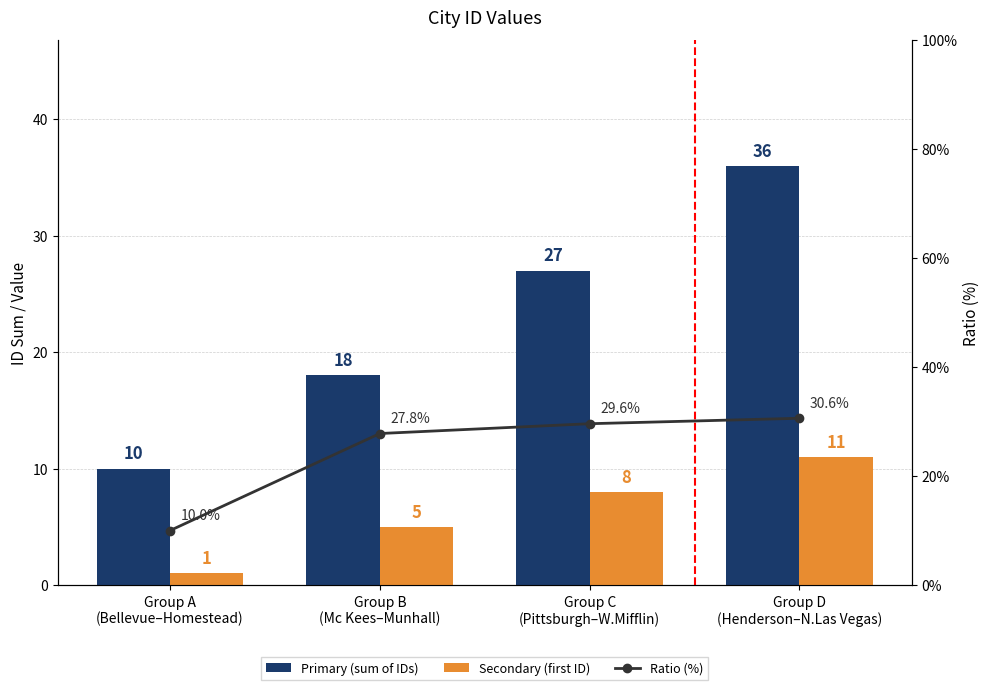

Reading left to right, what are all the values shown in this chart?

Primary (sum of IDs): Group A
(Bellevue–Homestead)=10.0	Group B
(Mc Kees–Munhall)=18.0	Group C
(Pittsburgh–W.Mifflin)=27.0	Group D
(Henderson–N.Las Vegas)=36.0
Secondary (first ID): Group A
(Bellevue–Homestead)=1.0	Group B
(Mc Kees–Munhall)=5.0	Group C
(Pittsburgh–W.Mifflin)=8.0	Group D
(Henderson–N.Las Vegas)=11.0
Ratio (%): Group A
(Bellevue–Homestead)=10.0	Group B
(Mc Kees–Munhall)=27.8	Group C
(Pittsburgh–W.Mifflin)=29.6	Group D
(Henderson–N.Las Vegas)=30.6